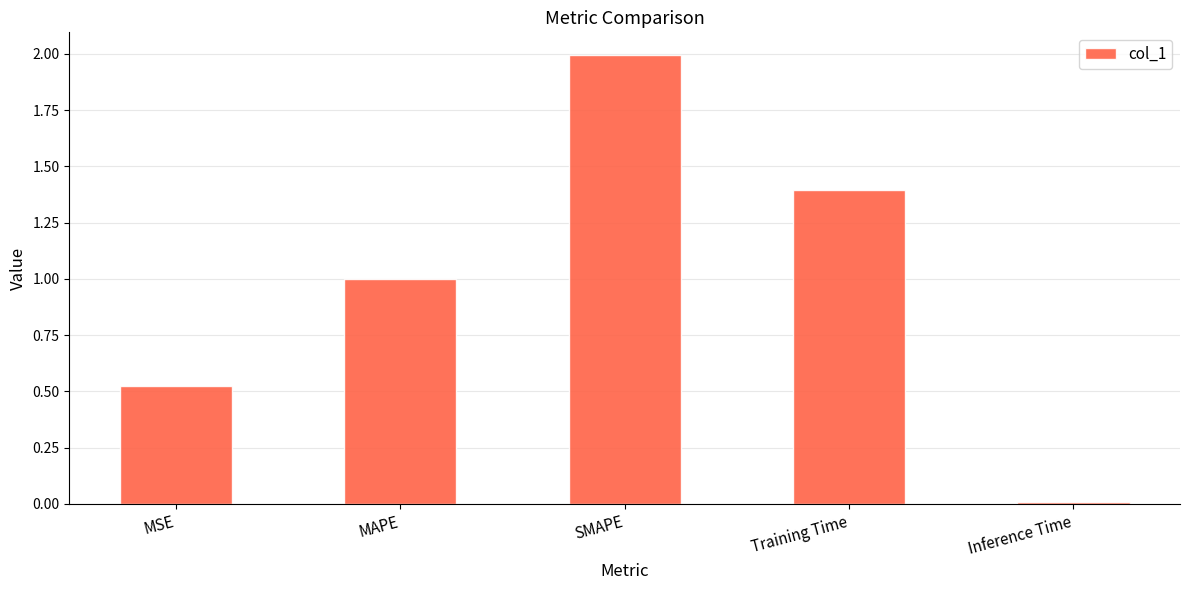

What position from the right is SMAPE?

3